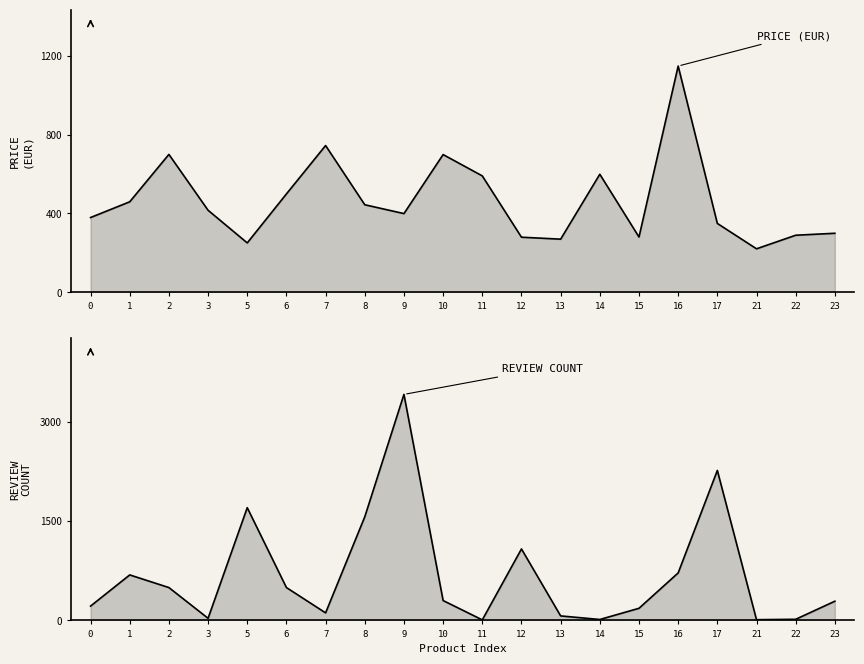

Where is price nearest to the value 684?

10